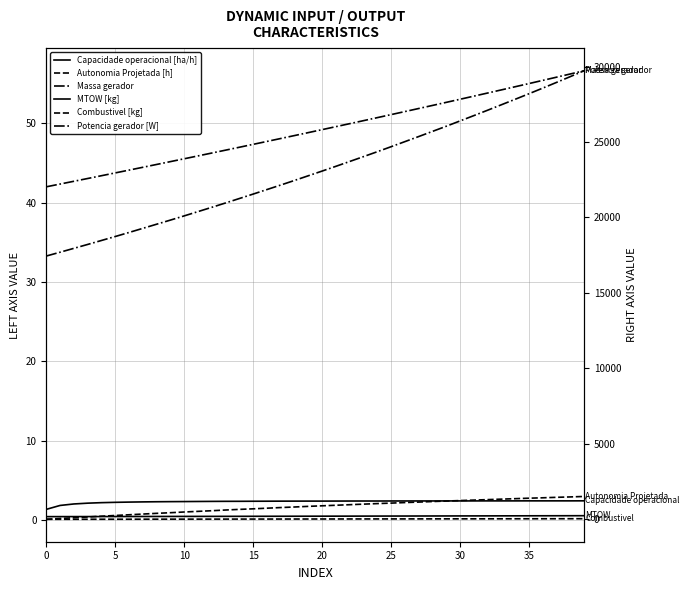

True or false: Capacidade operacional [ha/h] has a value of 2.4 at 13.

True